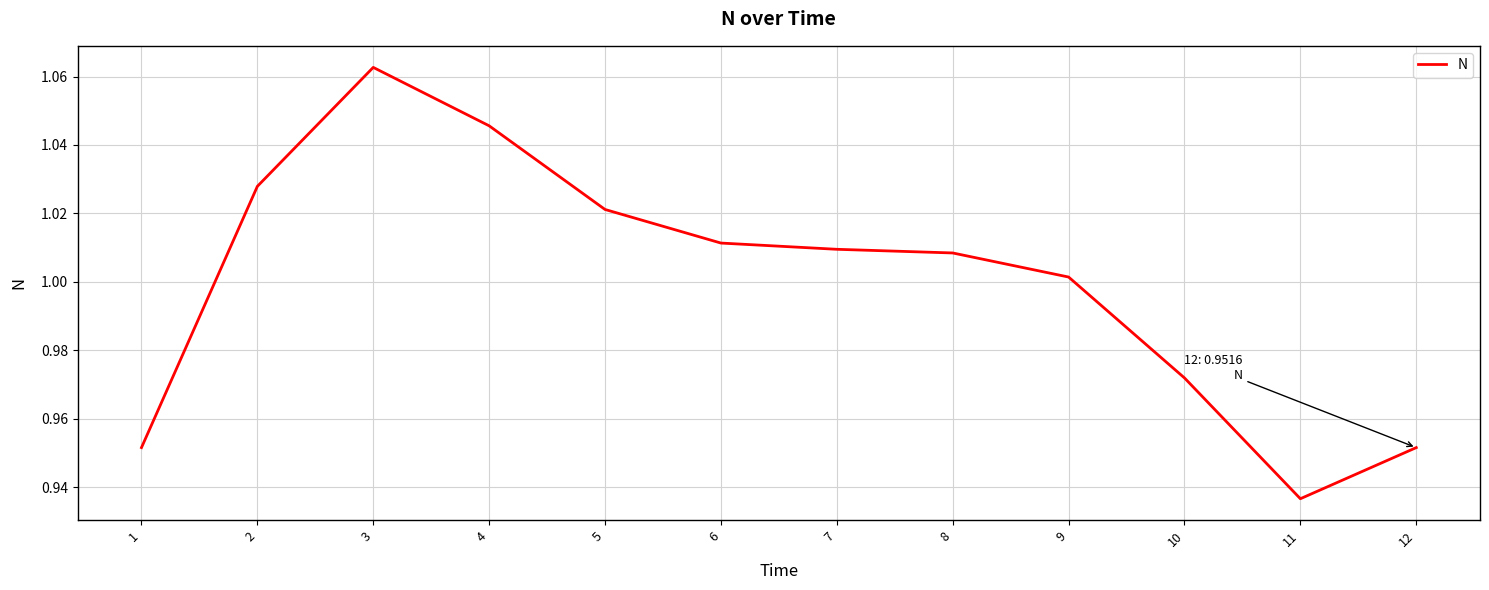

True or false: there are more than 2 points higher than both neighbors.

False